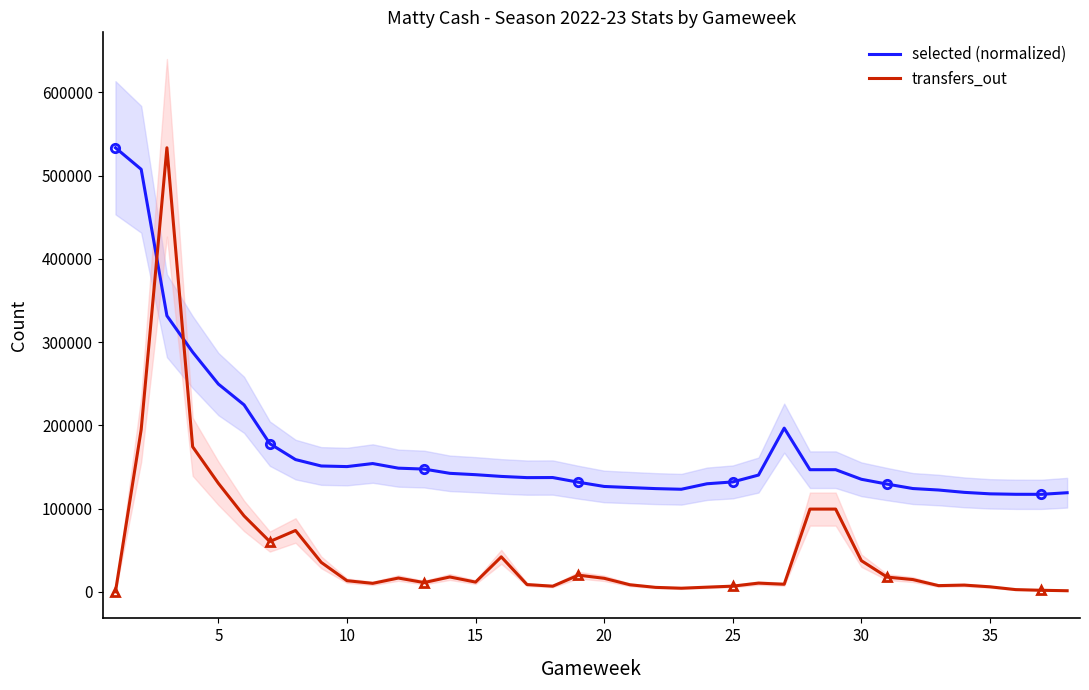

True or false: transfers_out and selected (normalized) intersect in this chart.

True